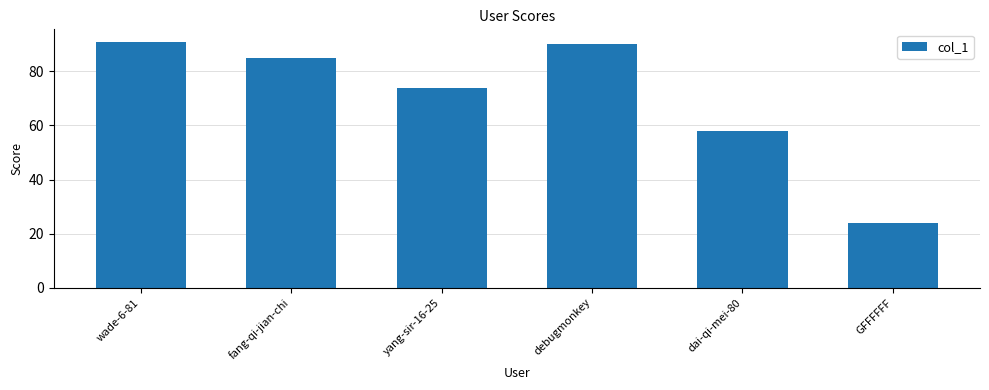

List the labels in order of value, largest first.

wade-6-81, debugmonkey, fang-qi-jian-chi, yang-sir-16-25, dai-qi-mei-80, GFFFFFF